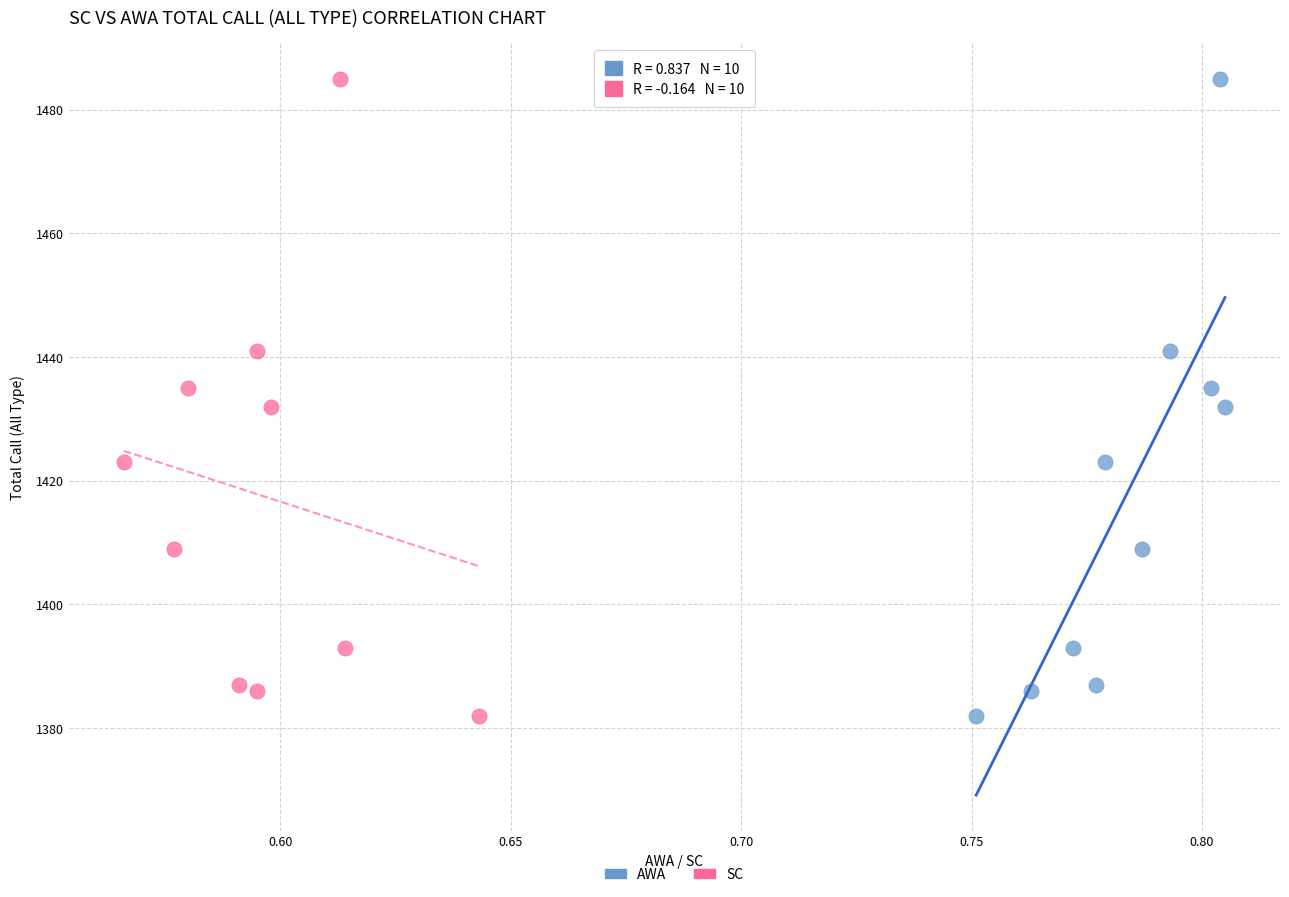

What are all the series names shown in the legend?

AWA, SC